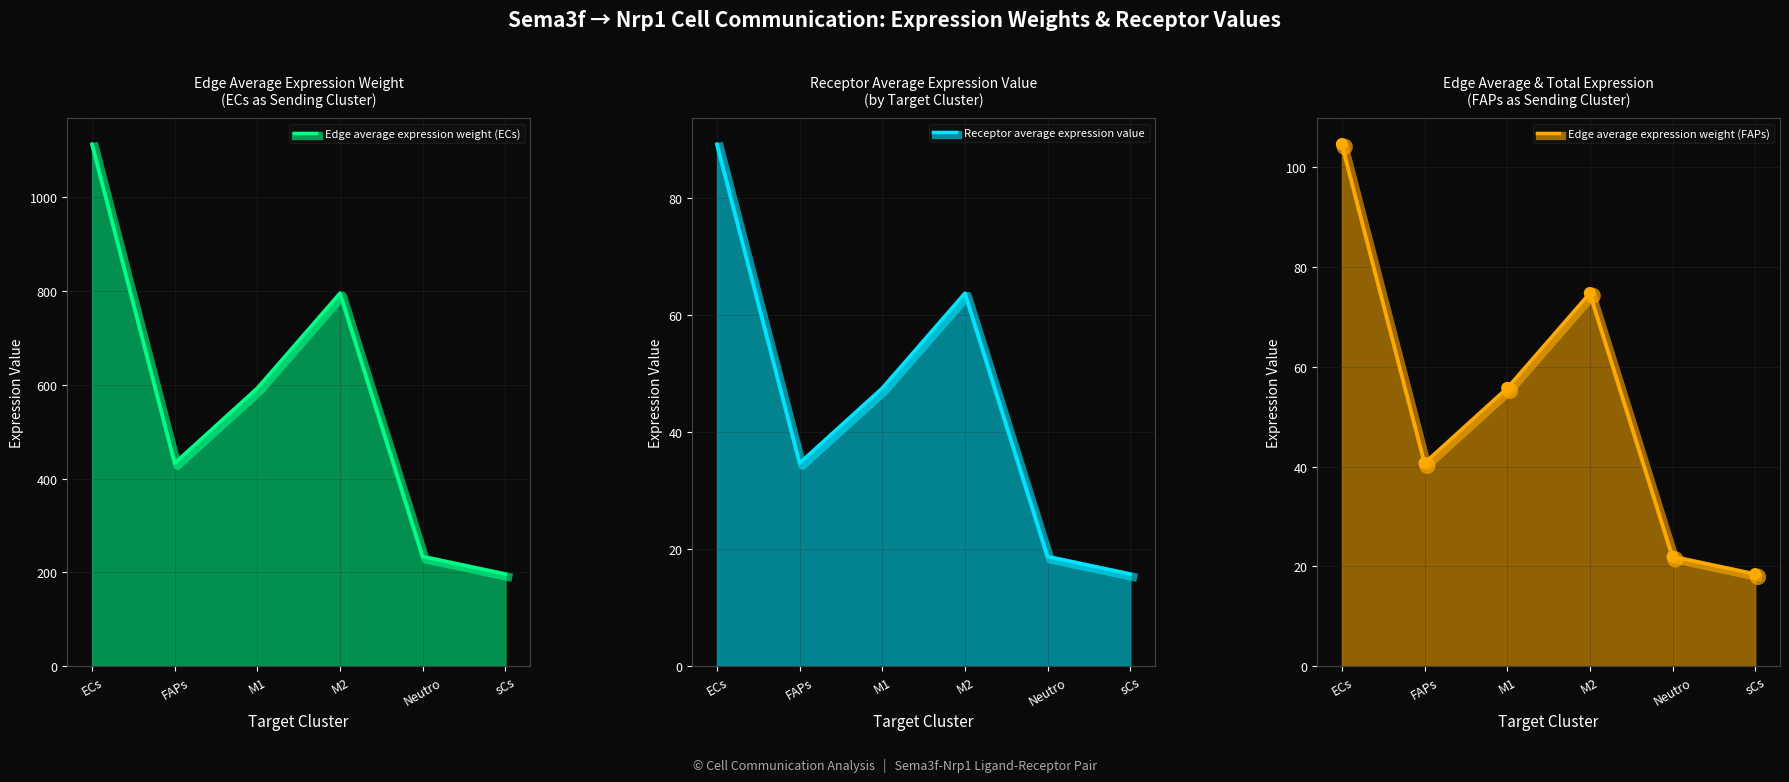

What is the total value across all series at Neutro?

274.5